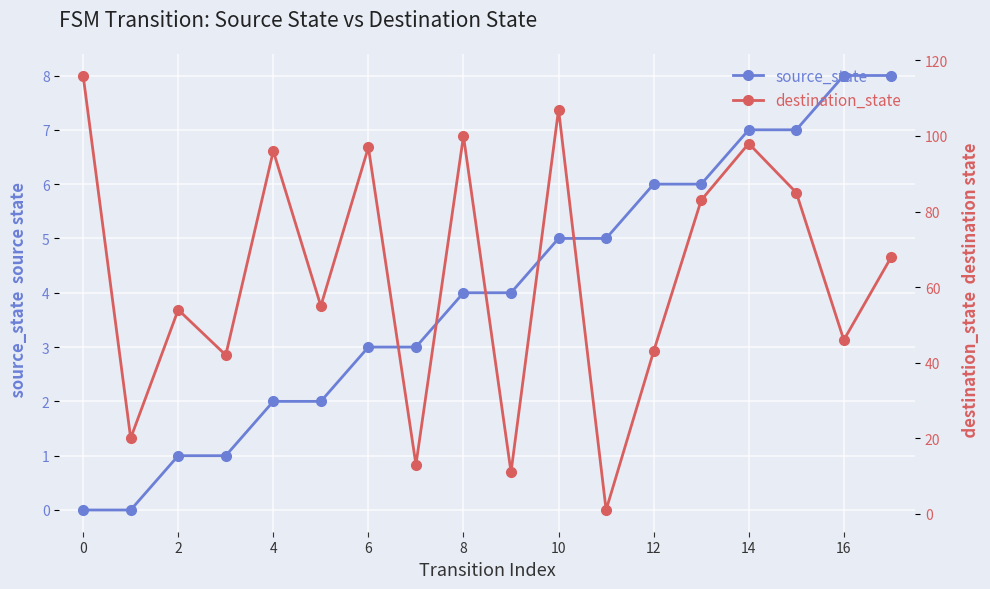

Rank the series at 11 from lowest to highest value.

destination_state, source_state